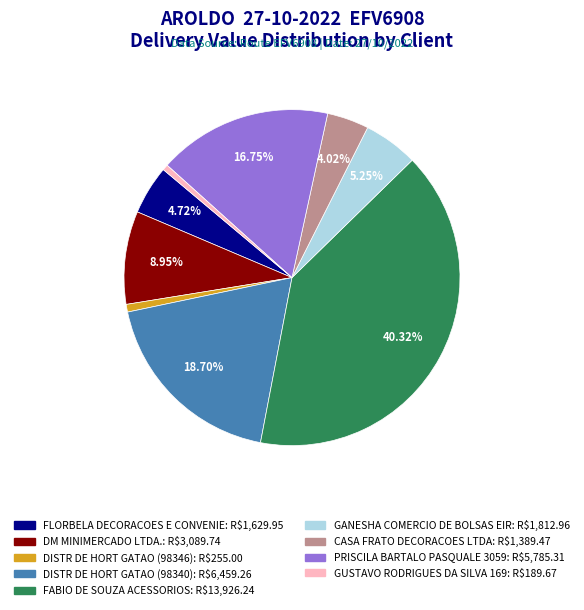

How many slices are in this pie chart?

9